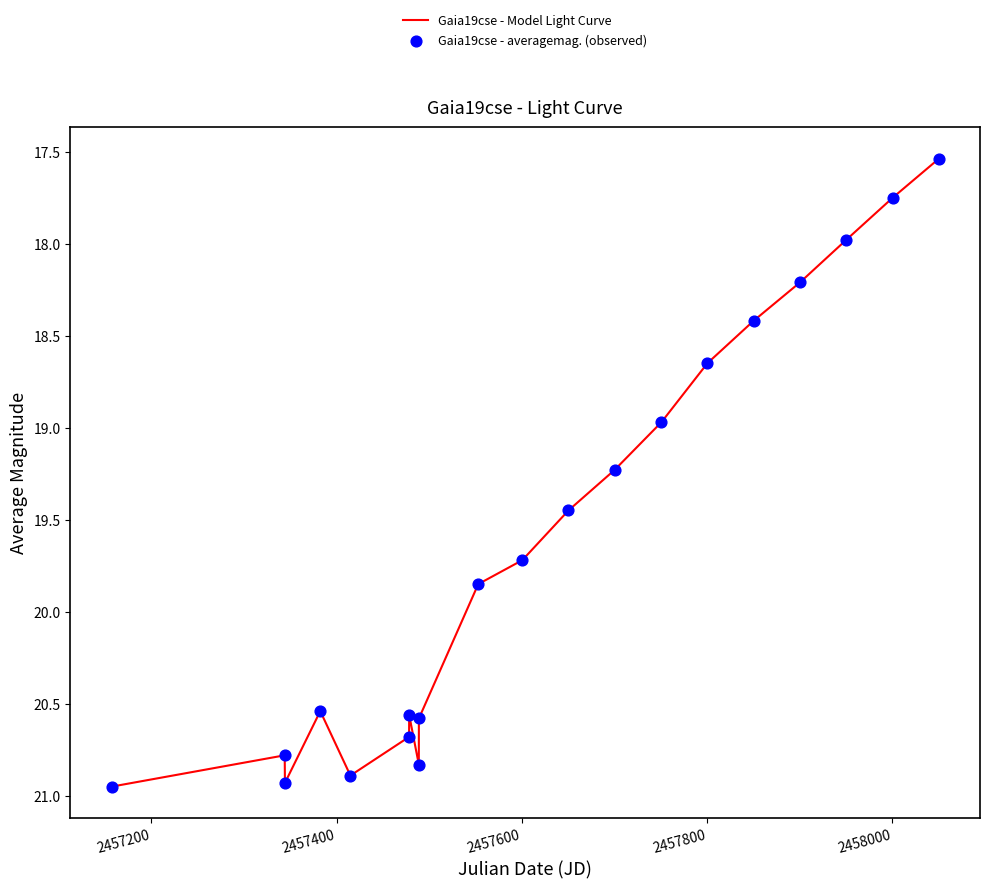

What is the difference between the maximum and minimum values?

3.4